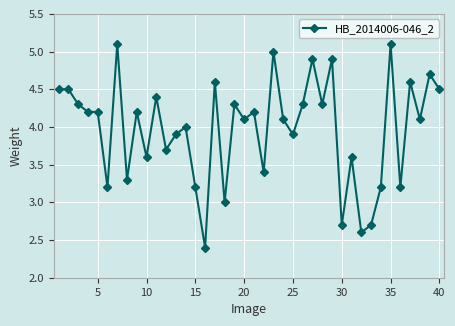

What is the value of the 3rd point from the left?

4.3